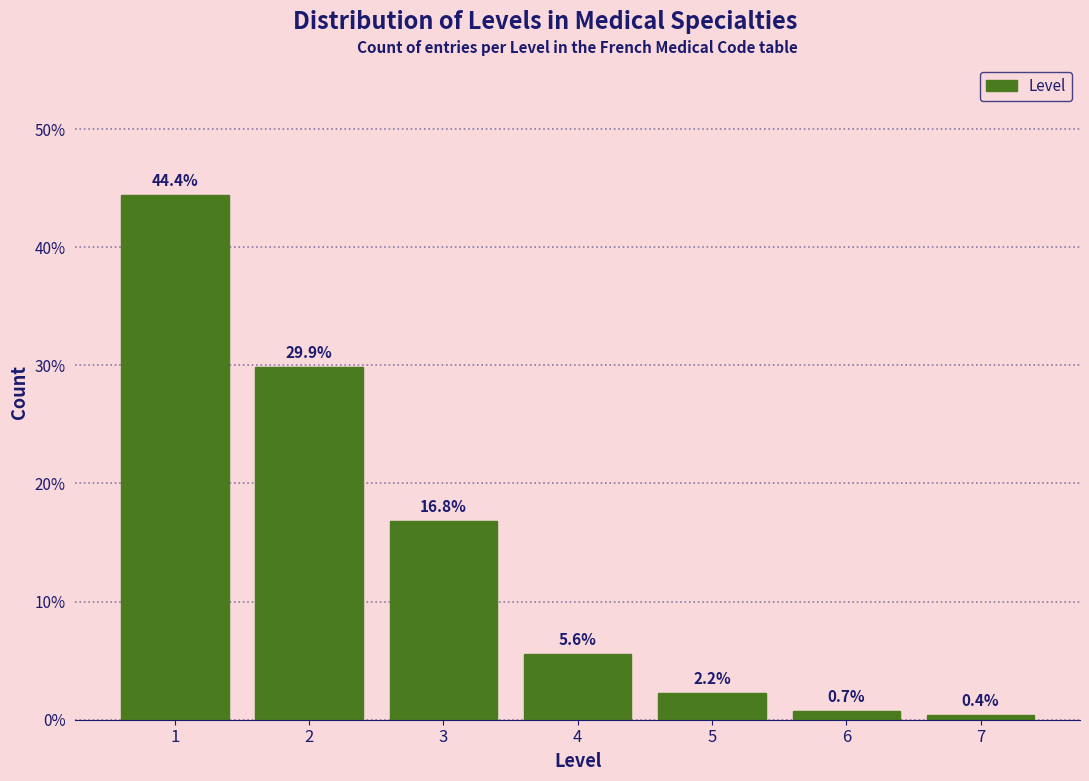

Reading left to right, what are all the values shown in this chart?

44.4	29.9	16.8	5.6	2.2	0.7	0.4